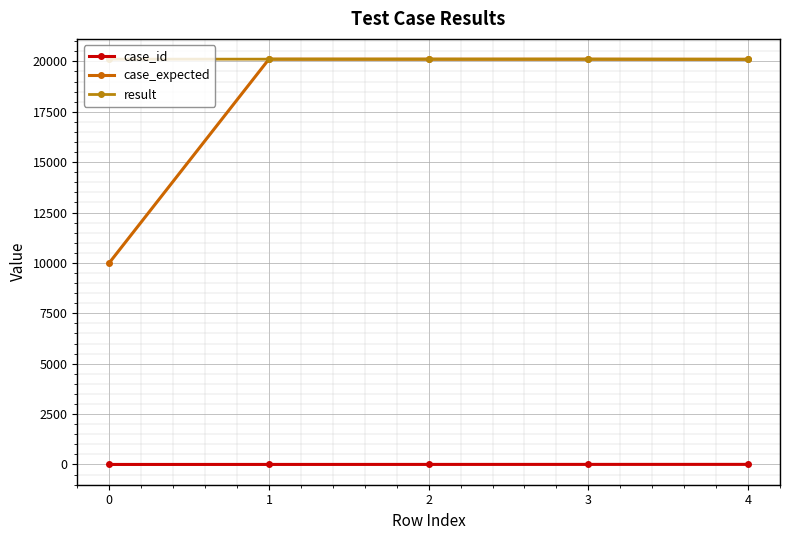

What is the sum of all case_id values?

15